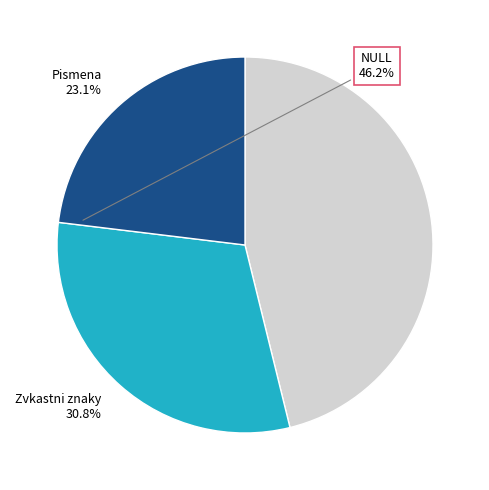

To the nearest percent, what is the average slice percentage?

33%